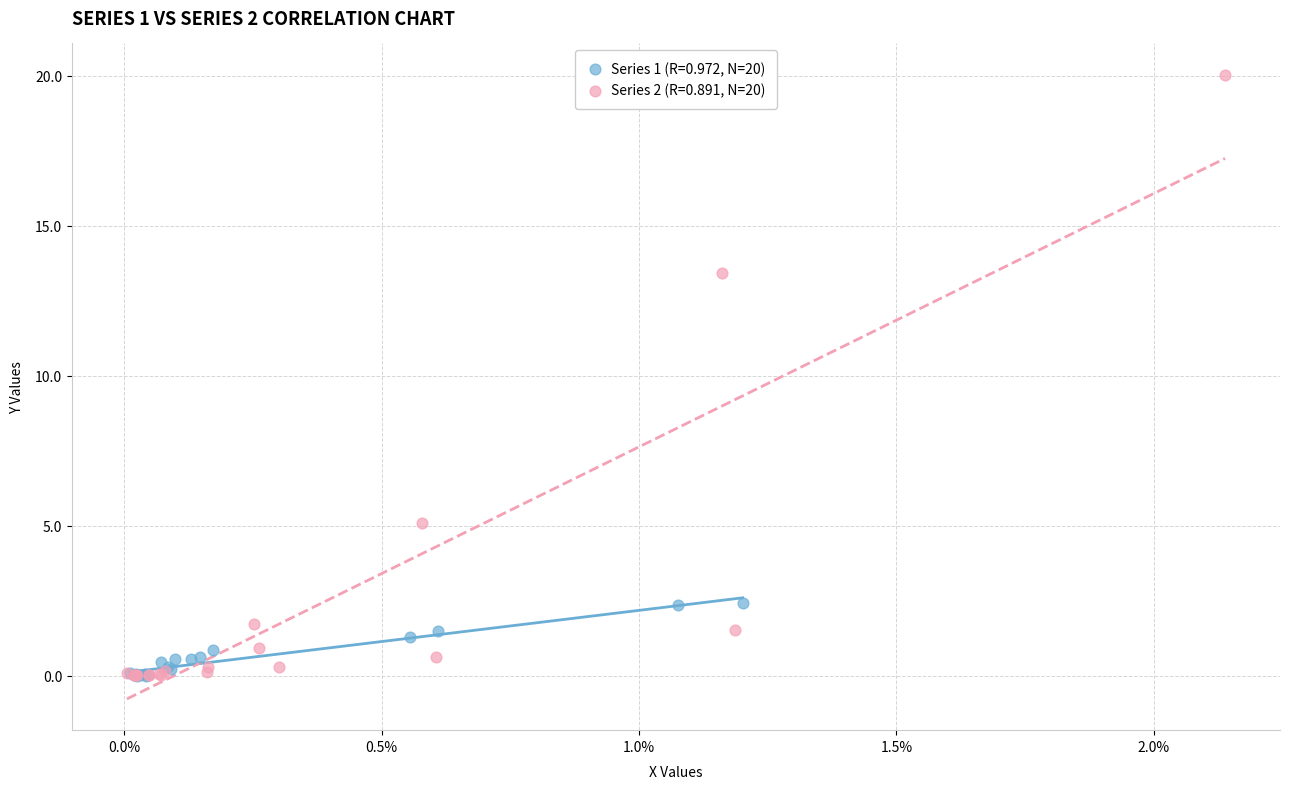

Which series reaches the maximum Y coordinate?

Series 2 (R=0.891, N=20)